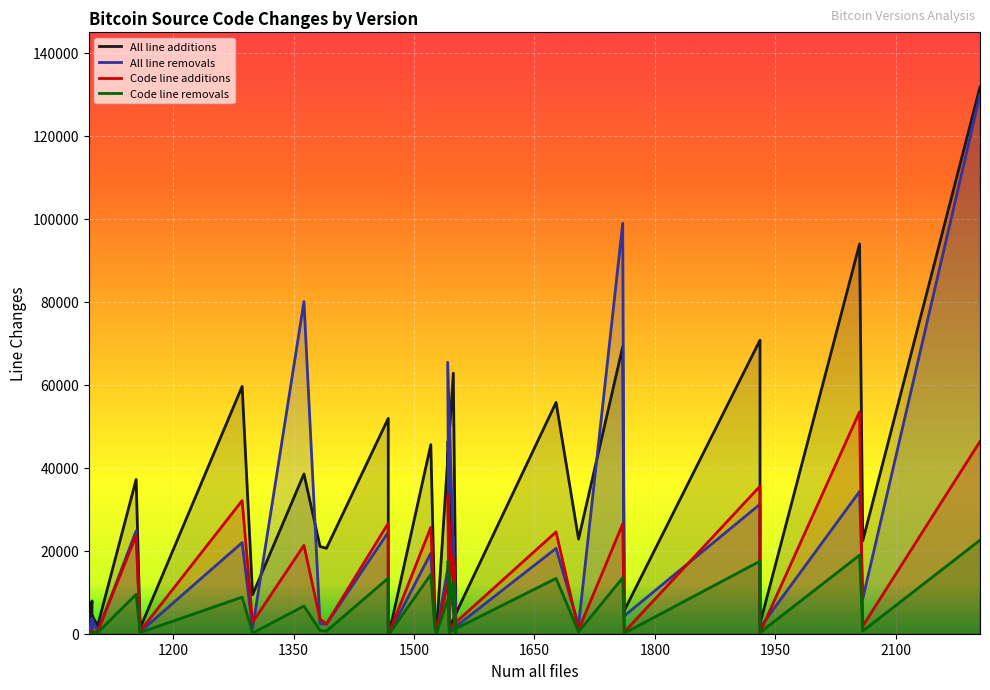

Is it true that Code line additions equals -19439 at 1050?

False